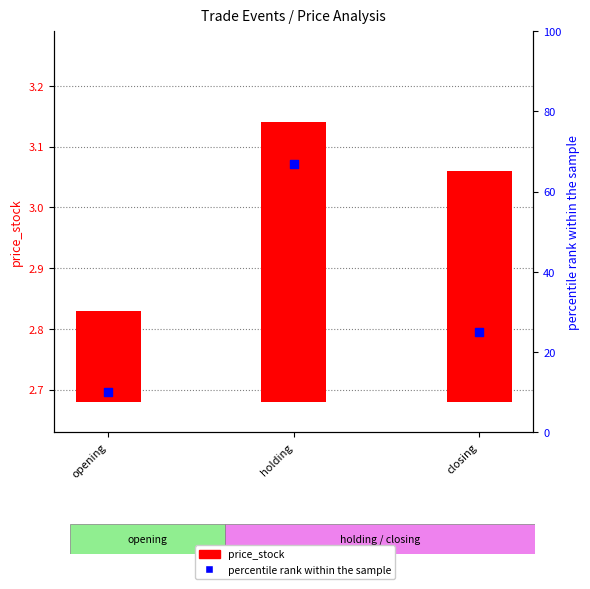

Which series has the widest spread of Y values?

percentile rank within the sample